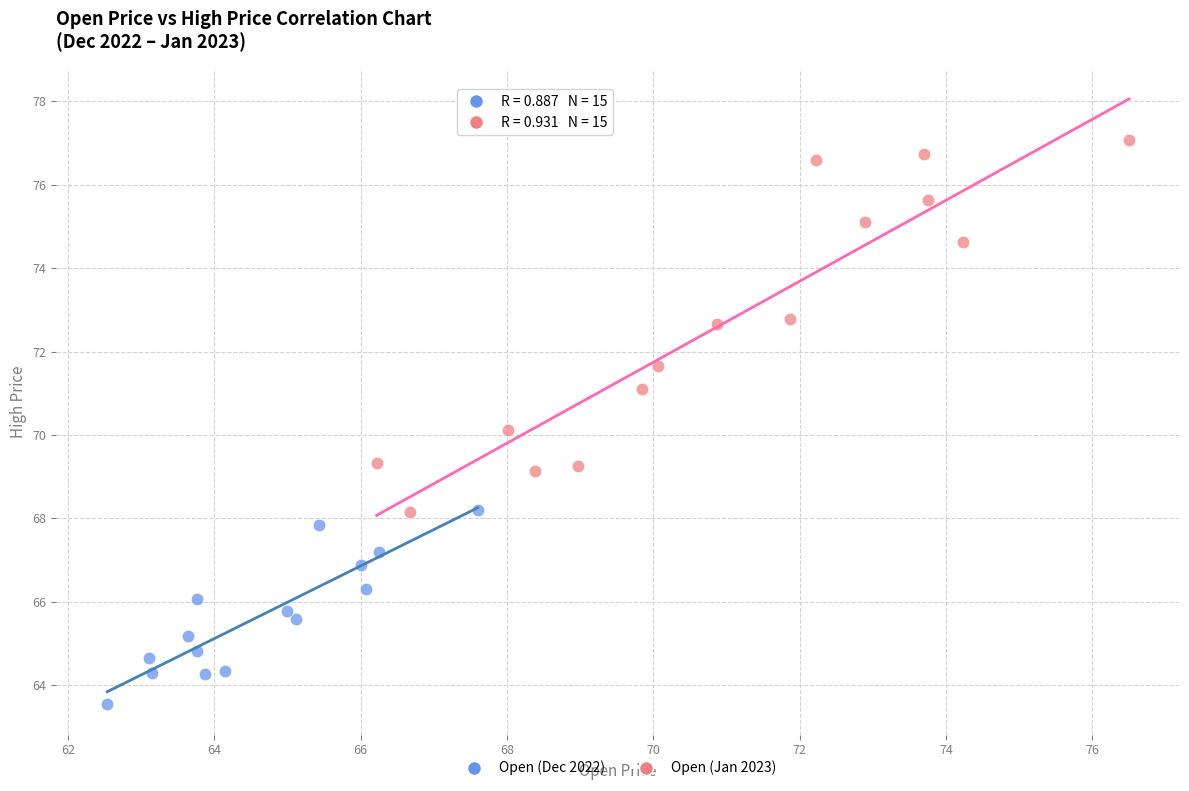

Which series contains the highest Y value?

Open (Jan 2023)